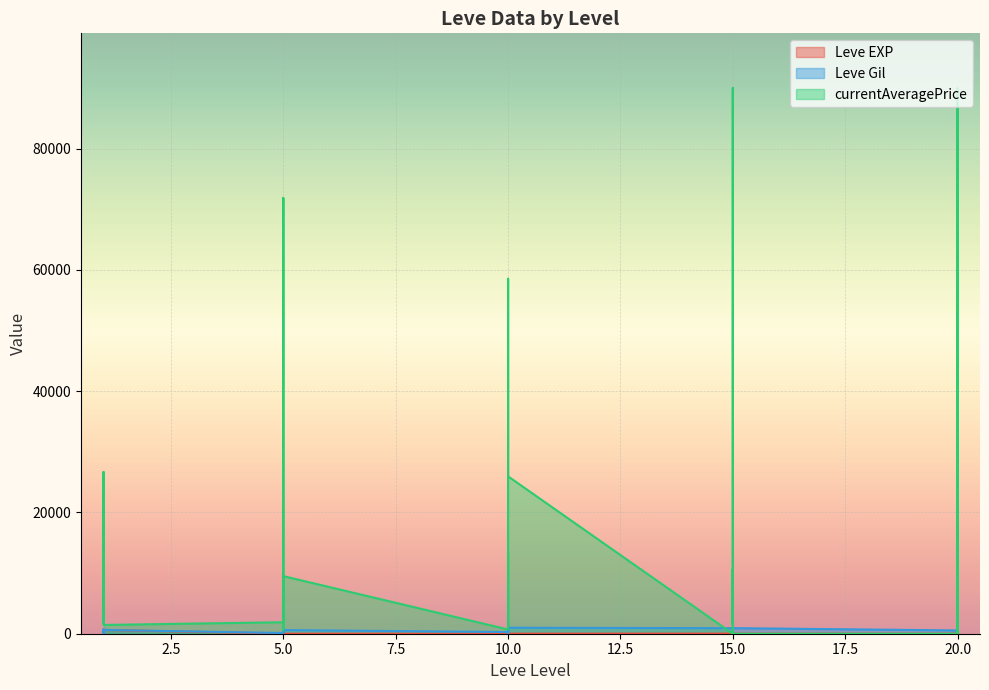

The value of Leve EXP at 10 is 3. True or false?

True